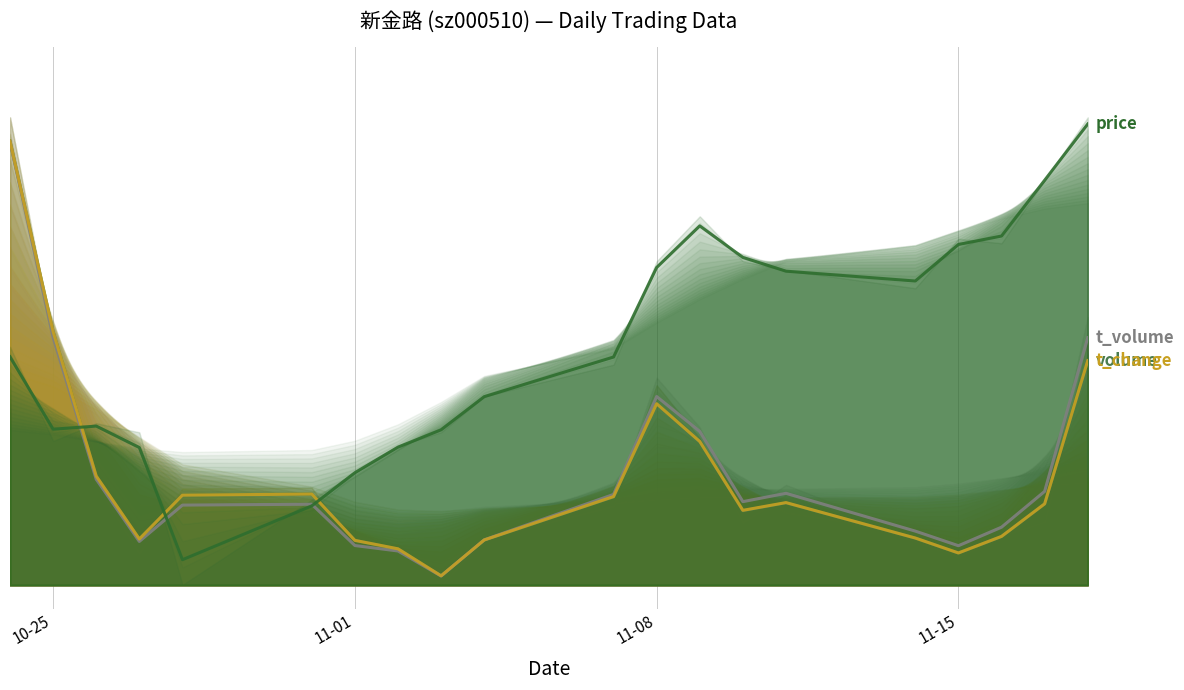

Read the price value at 2022-10-28.

0.1